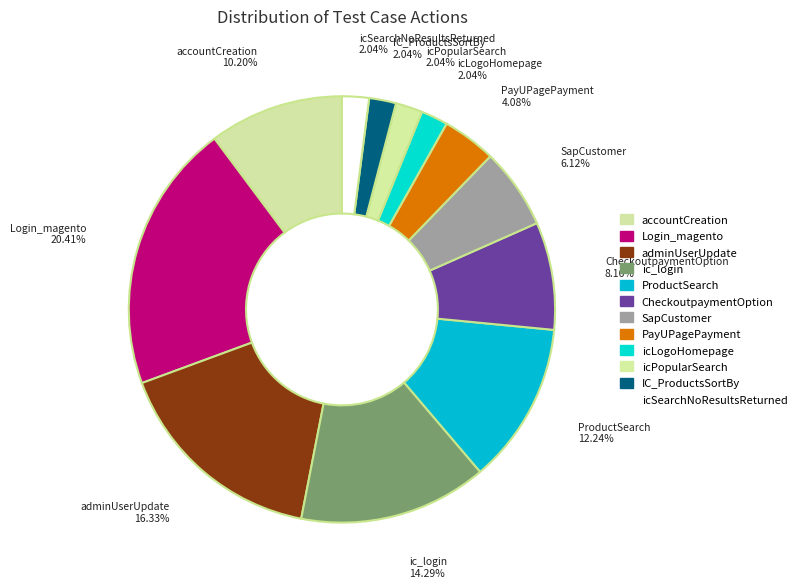

Which category has the smallest portion of the pie?

icLogoHomepage